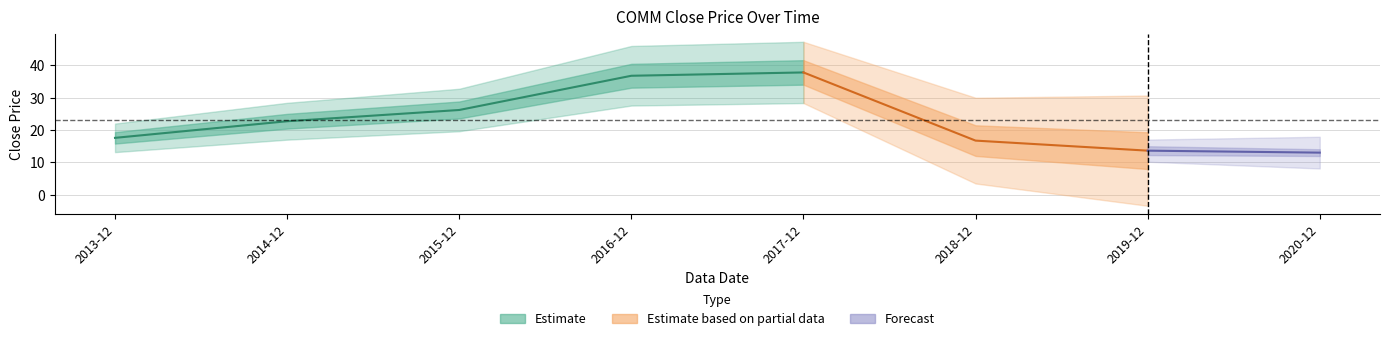

What is the approximate value at 2019-12?

13.7